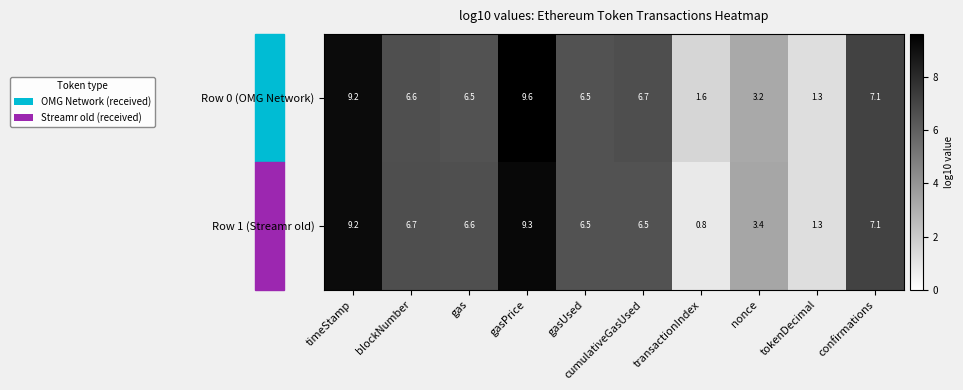

At which category is the sum across all series the highest?

gasPrice